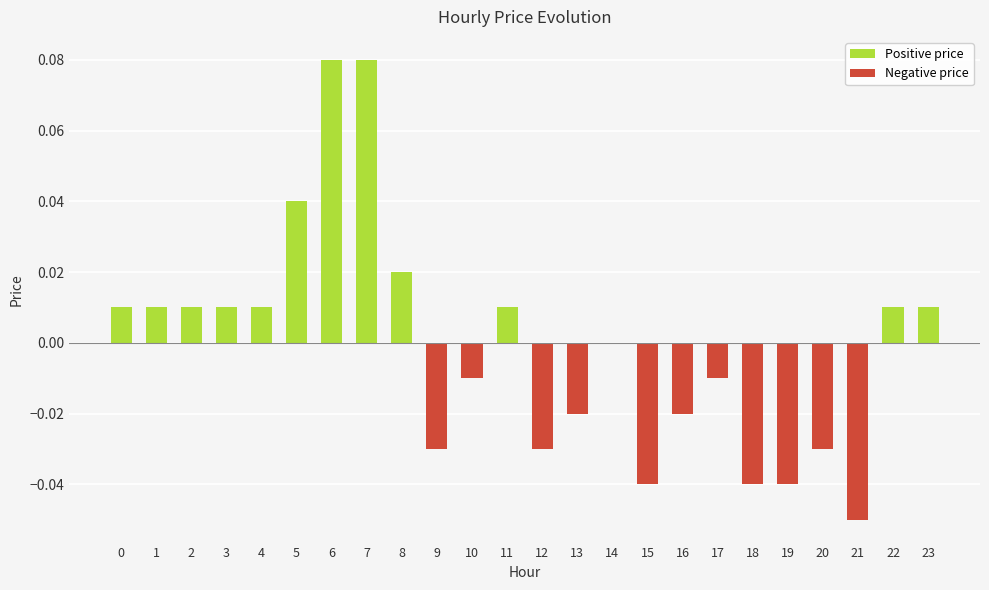

Is it true that the value at 9 is -0.0?

True